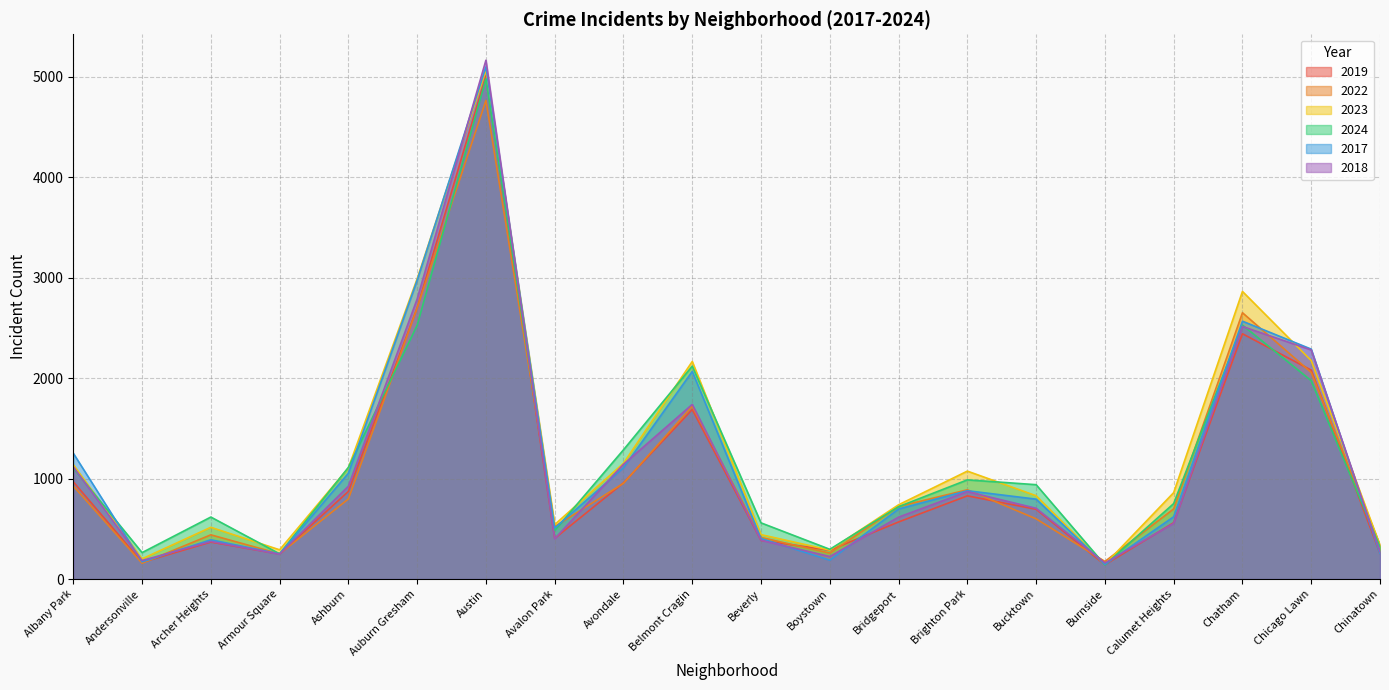

Which category has the highest value in the 2017 series?

Austin